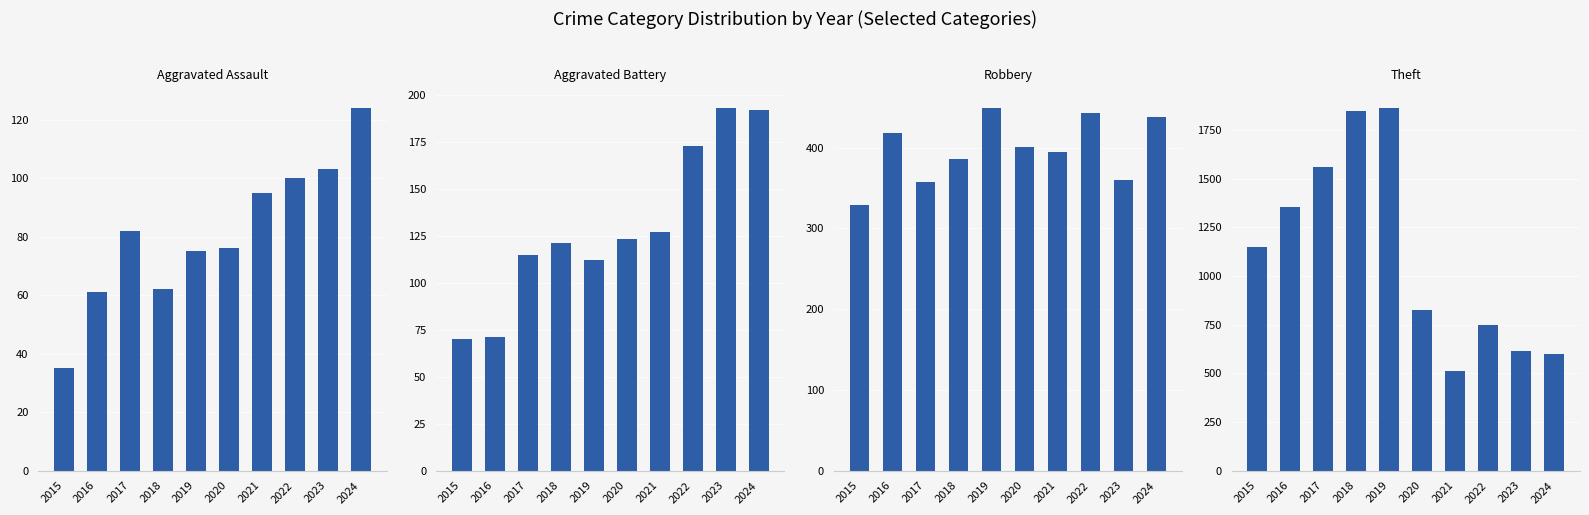

Which has a higher value, 2023 or 2015?

2023